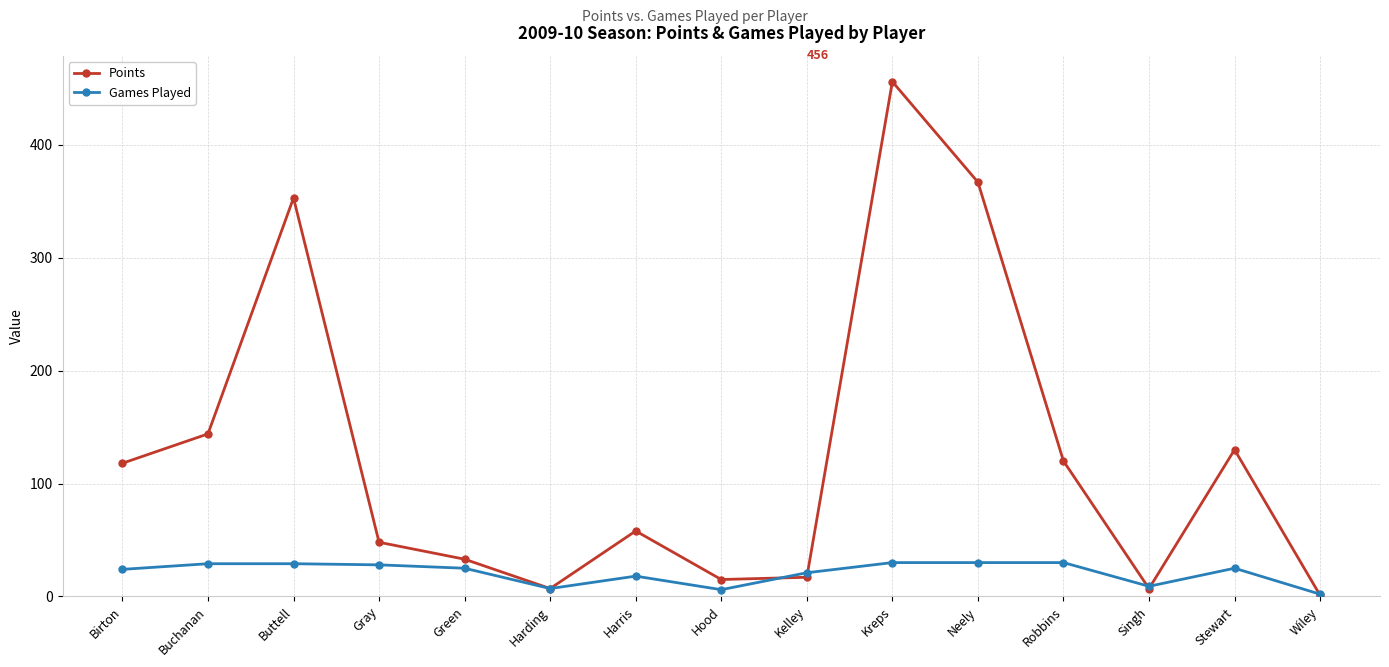

What are all the series names shown in the legend?

Points, Games Played